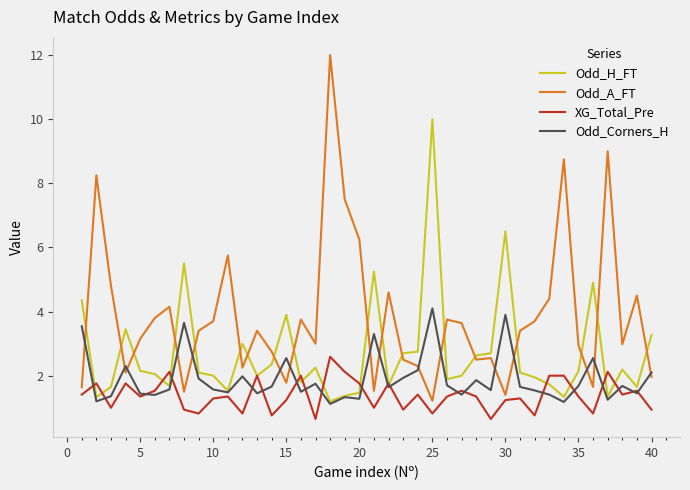

What is the maximum value for Odd_Corners_H?

4.1